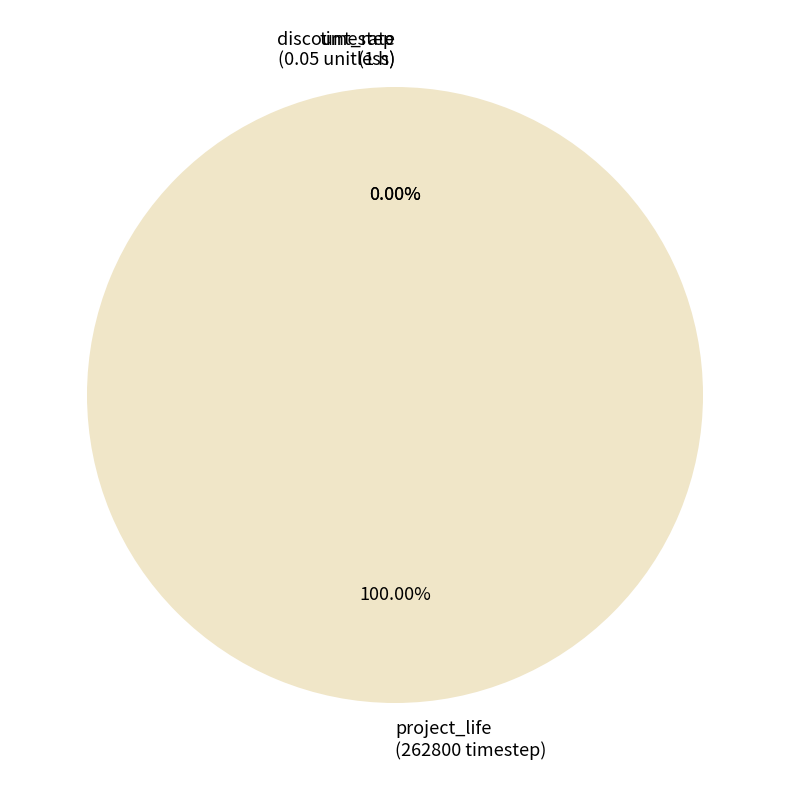

Is there a majority slice in this chart?

Yes